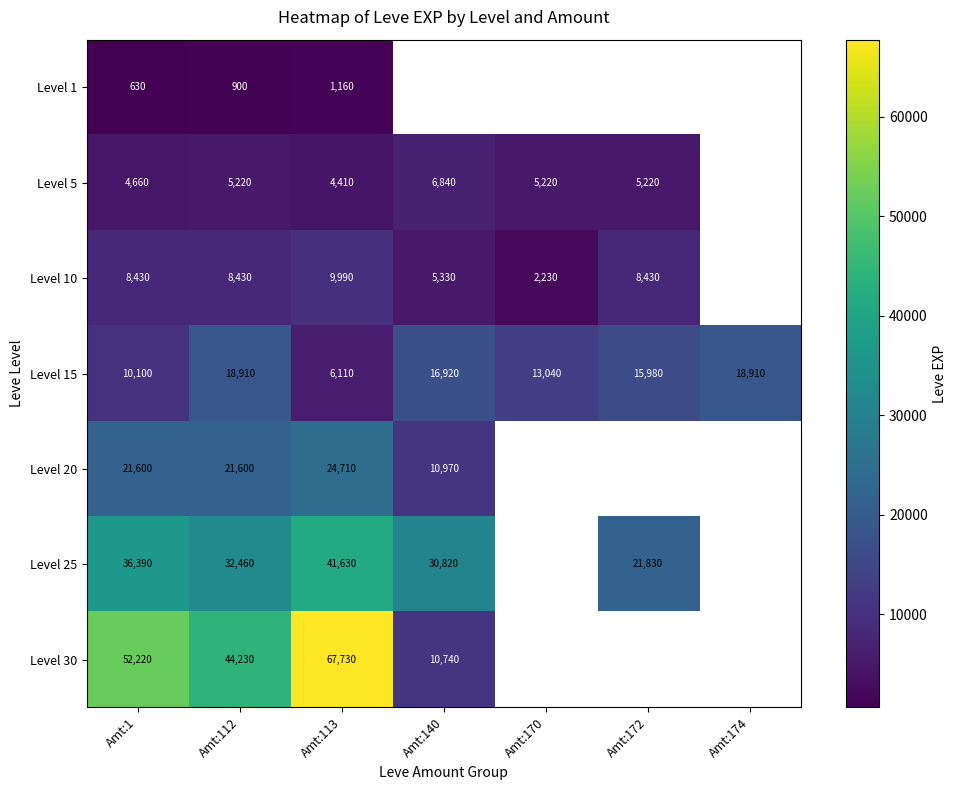

What is the difference between the maximum and minimum values in the Level 15 series?

12800